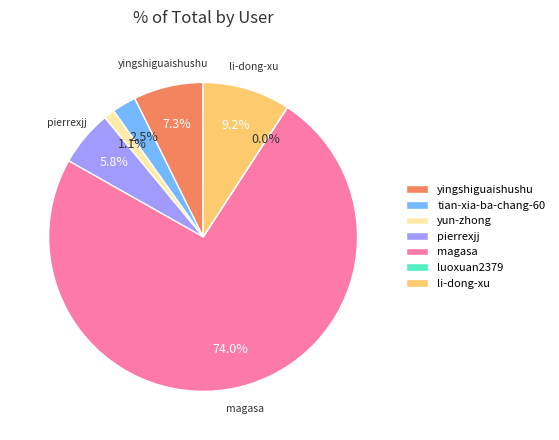

Is the sum of tian-xia-ba-chang-60 and yingshiguaishushu greater than half?

No